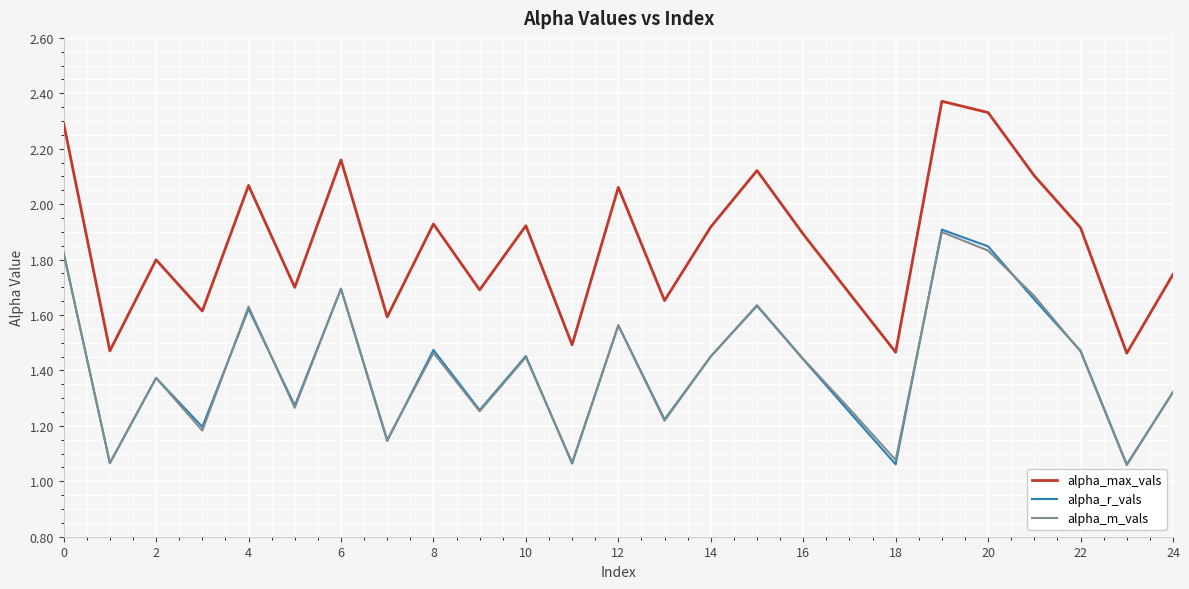

Which series has the largest range (max minus min)?

alpha_max_vals